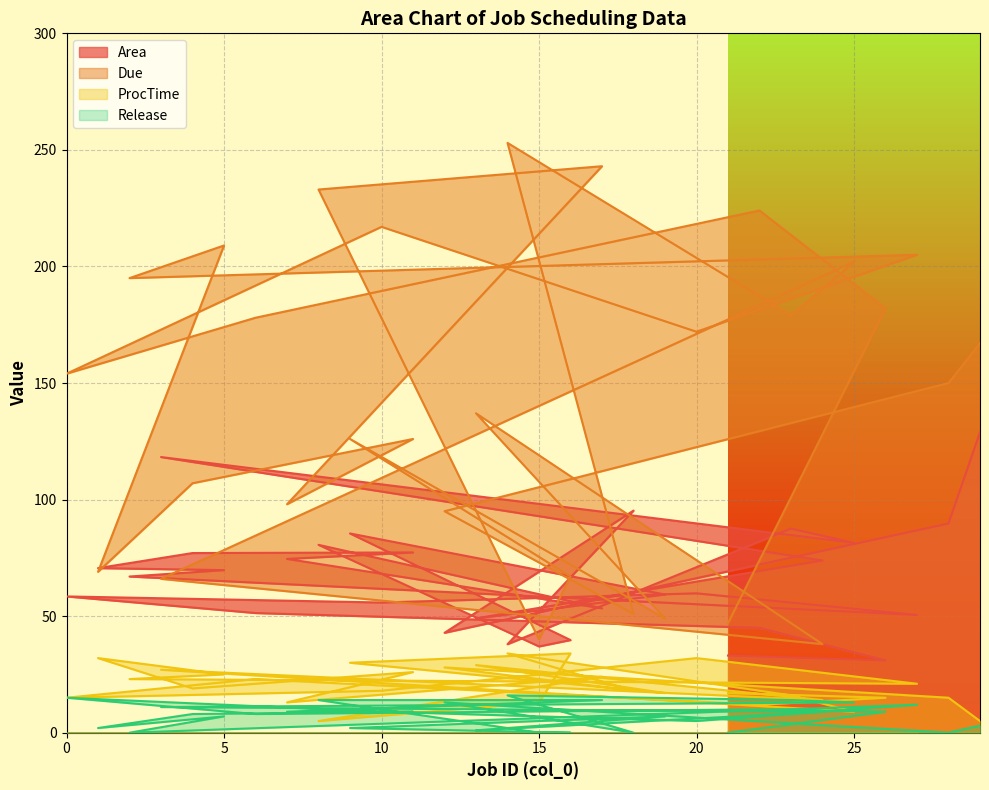

Which series has the largest total across all categories?

Due